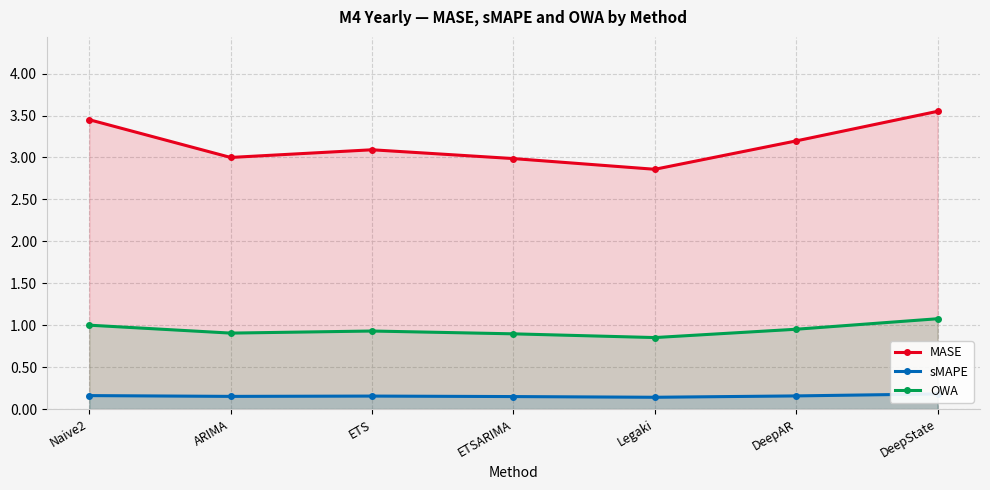

In MASE, how many points are lower than both neighbors (excluding endpoints)?

2